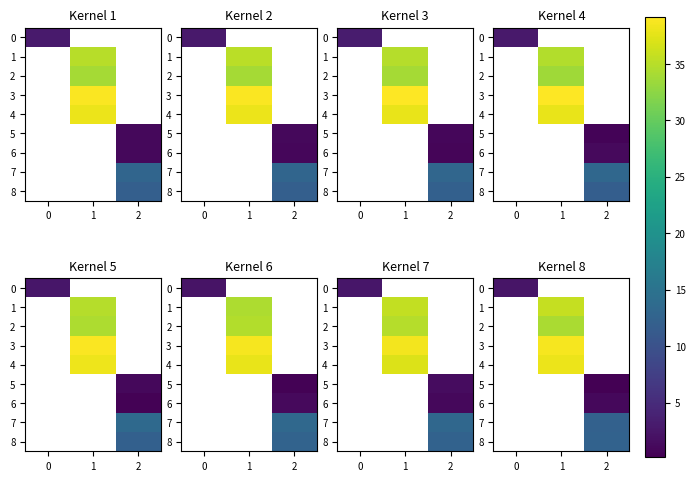

At 0, list the series in order from largest to smallest.

0, 1, 2, 3, 4, 5, 6, 7, 8